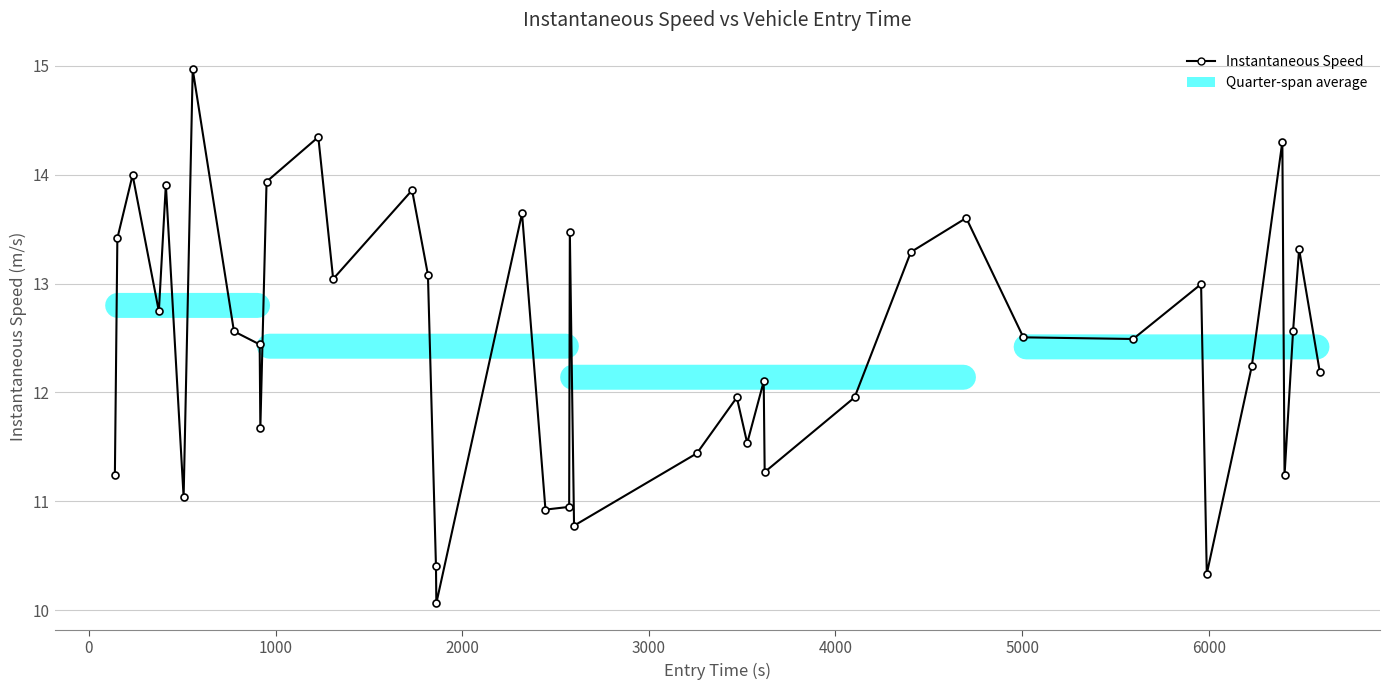

How many interior local peaks (higher than both neighbors) does the data have?

13